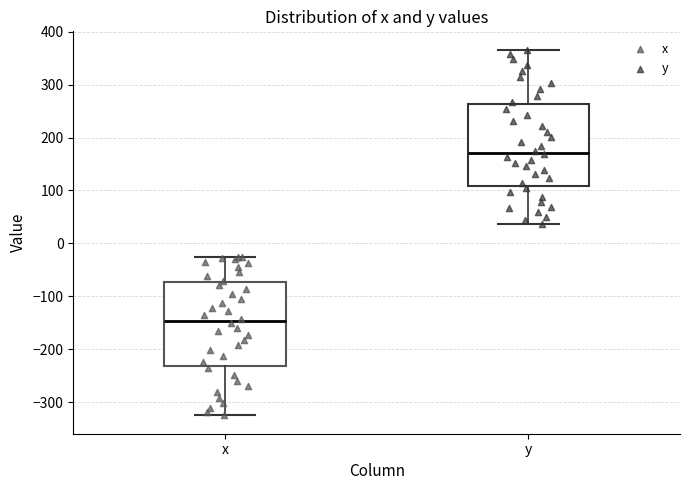

Reading left to right, transcribe this box plot: for each box, give where its median line is, the range the box spans, and where its two whiskers end, as read against the y-axis. The values are not printed on the chart, so give them approximately, as read against the axis.

x: median -150, box -230 to -70, whiskers -330 to -30
y: median 170, box 110 to 260, whiskers 40 to 370